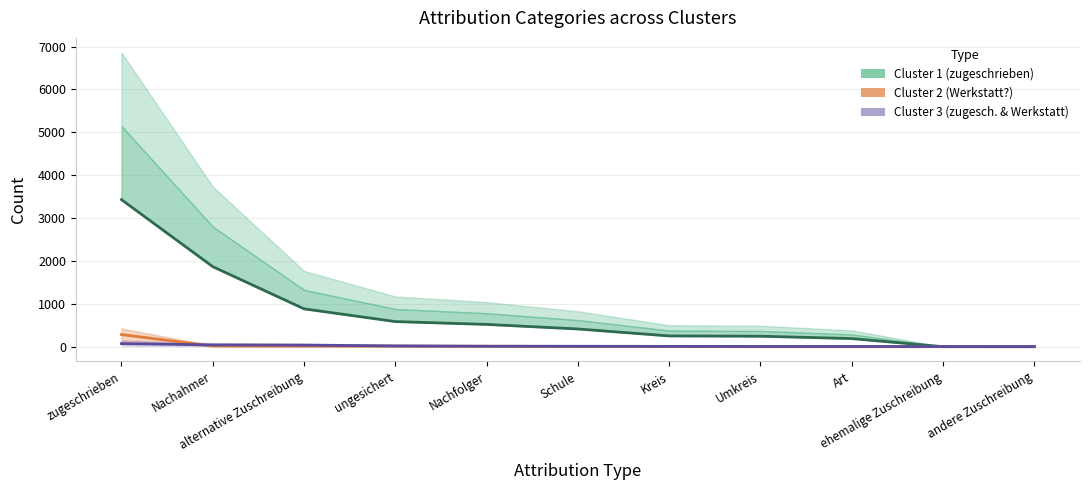

True or false: Cluster 3 (zugeschrieben & Werkstatt) and Cluster 1 (zugeschrieben) cross at least once.

True